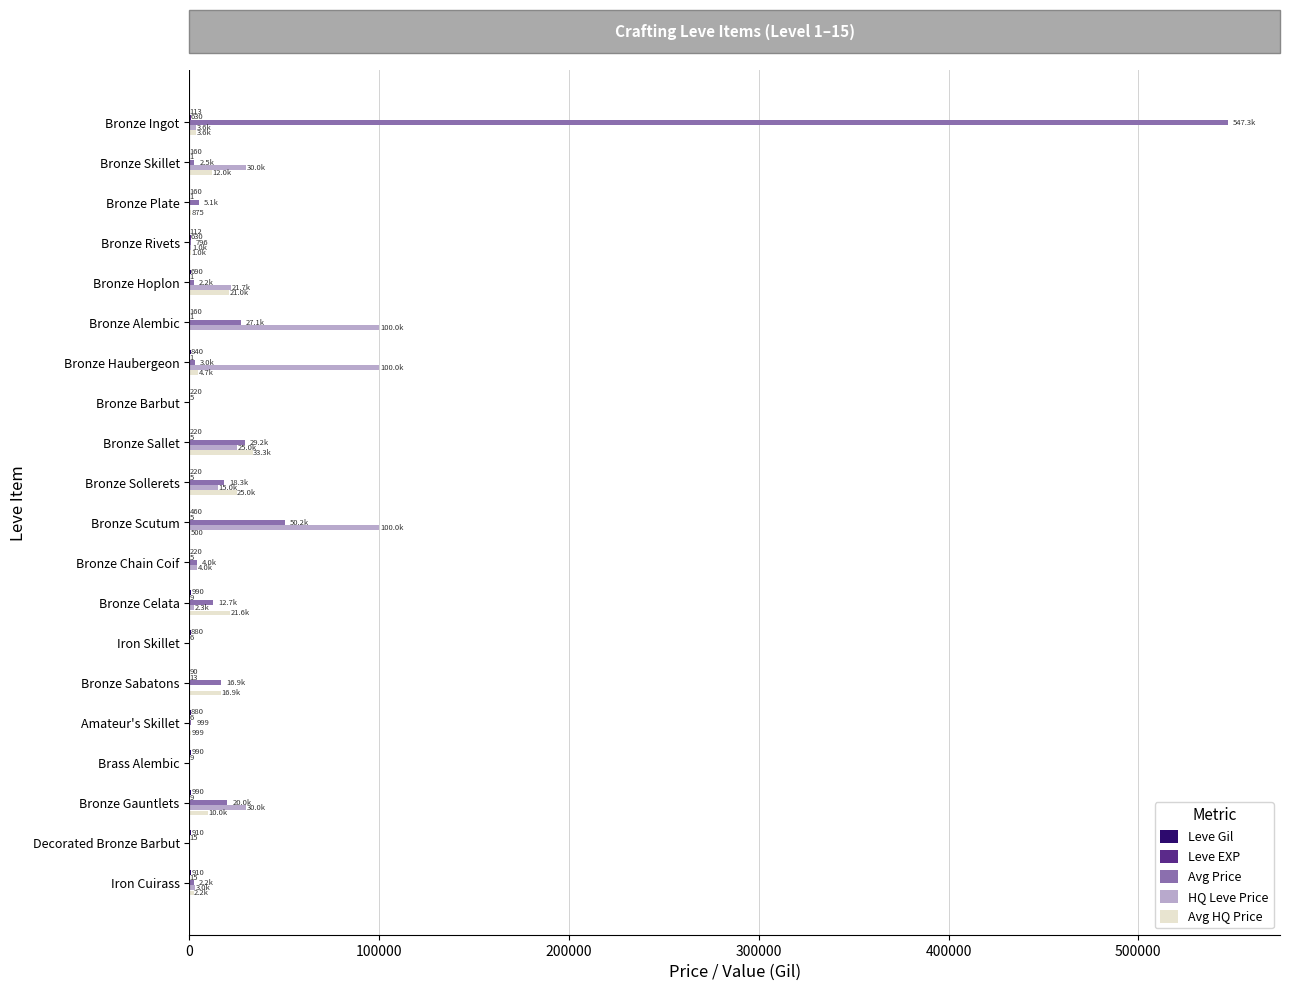

Is it true that Avg Price equals 201438.4 at Brass Alembic?

False